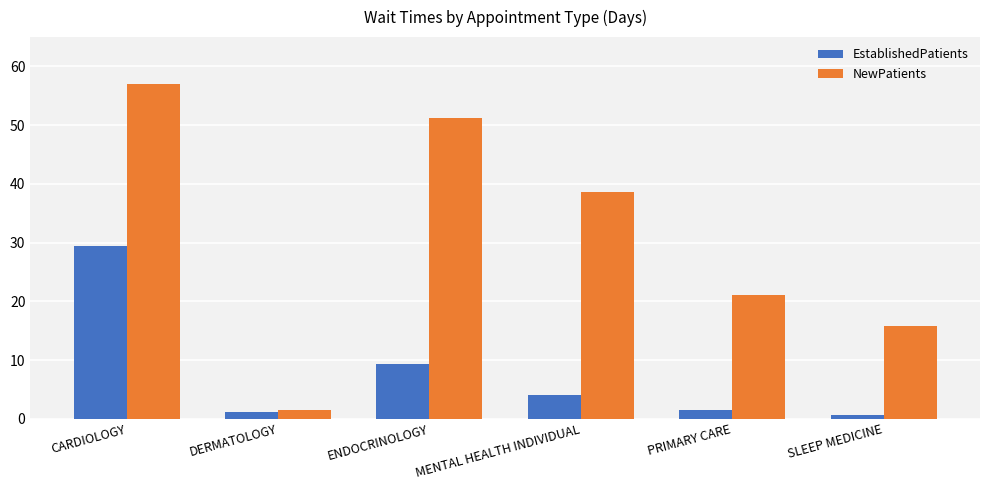

What is the value of the NewPatients bar at the 5th from the left?

21.0